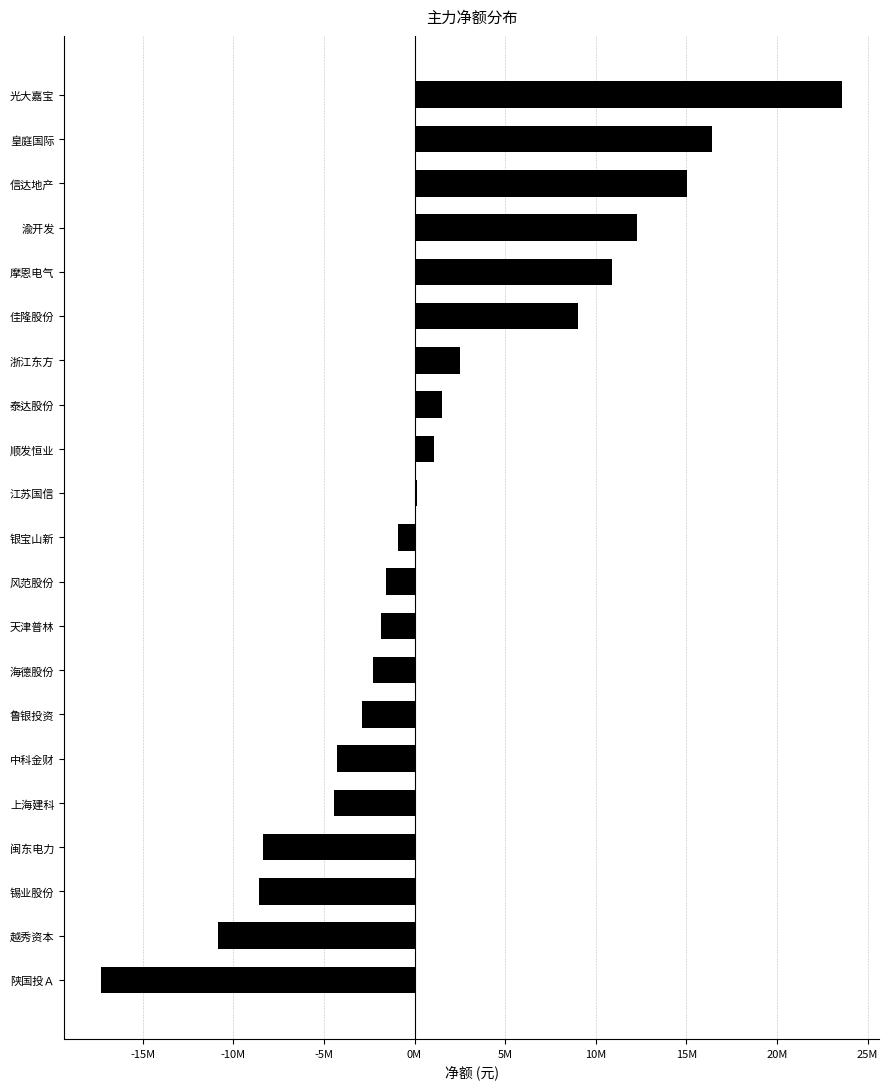

Which category has the highest value across all series?

光大嘉宝